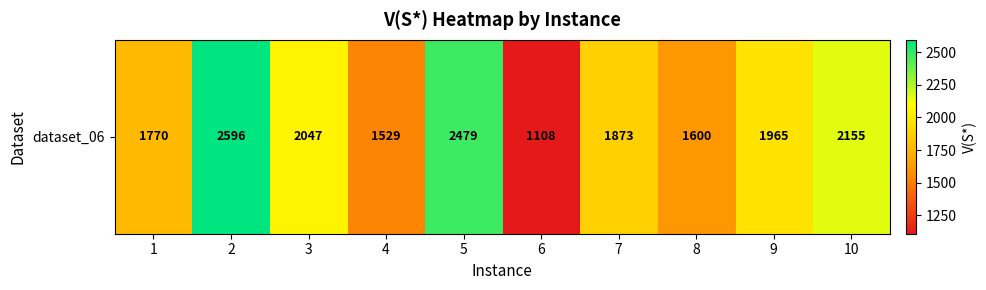

Count the number of data series in this chart.

1